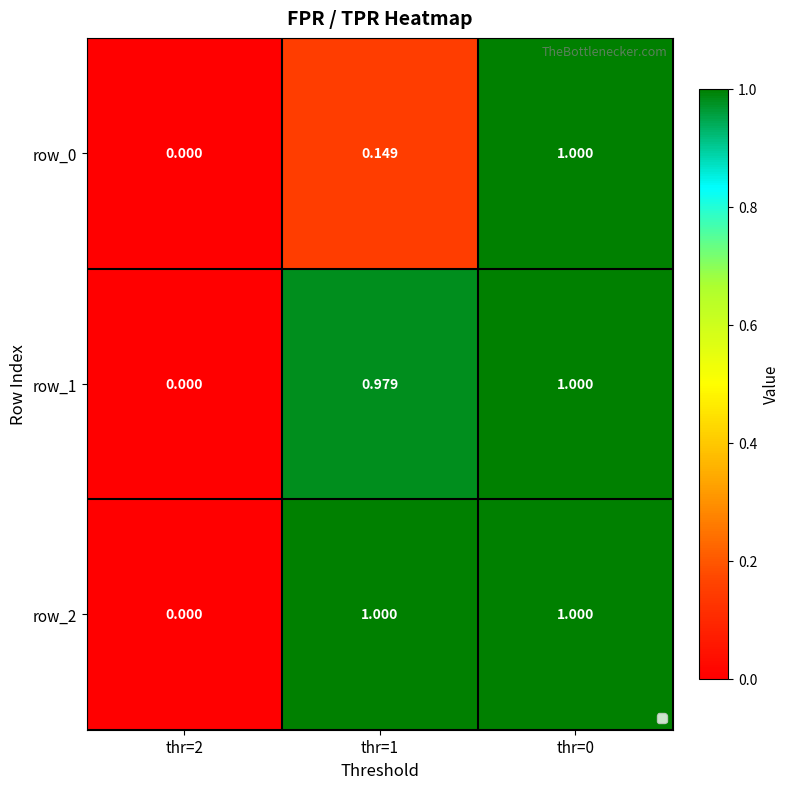

What is the maximum value for row_1?

1.0